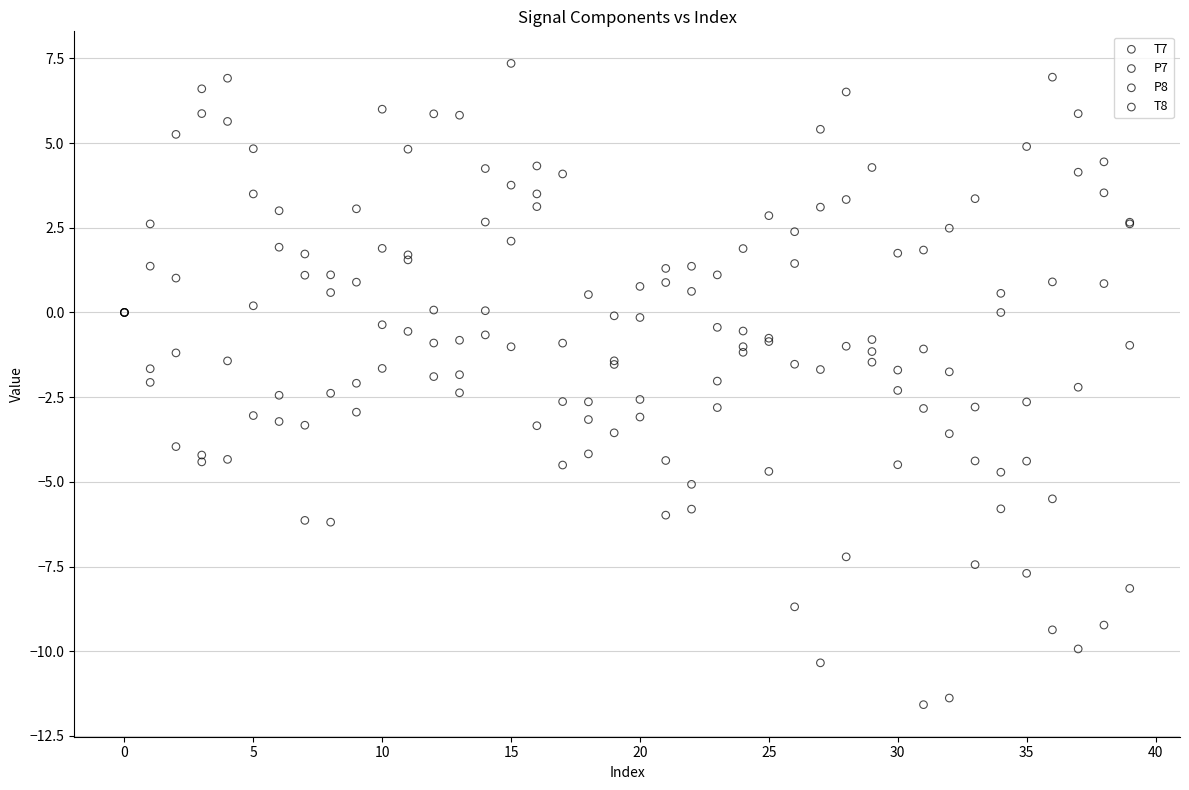

Which series has the largest Y range (max minus min)?

T7